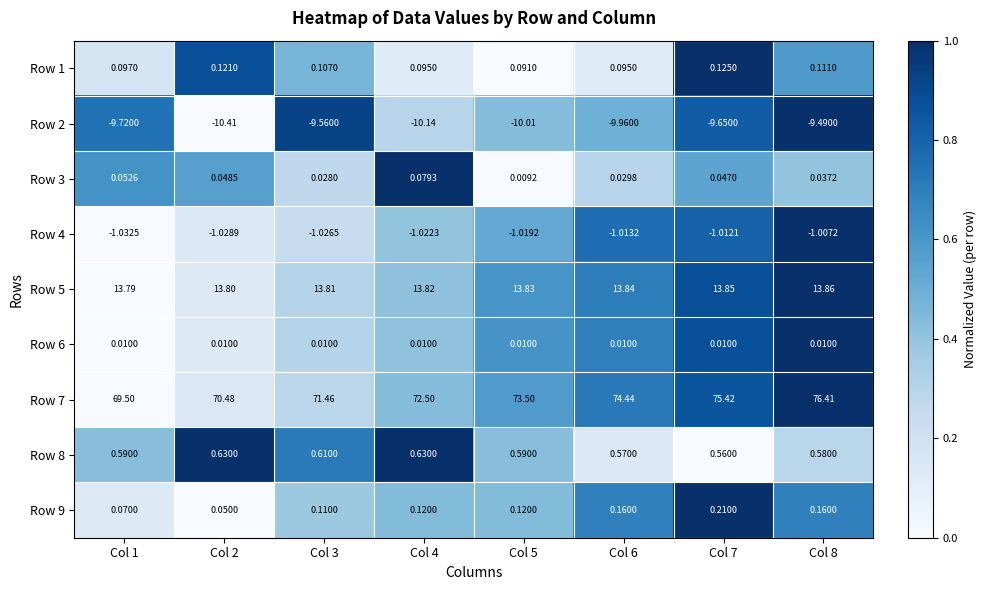

Is the value of Row 7 at Col 8 greater than the value of Row 8 at Col 5?

Yes